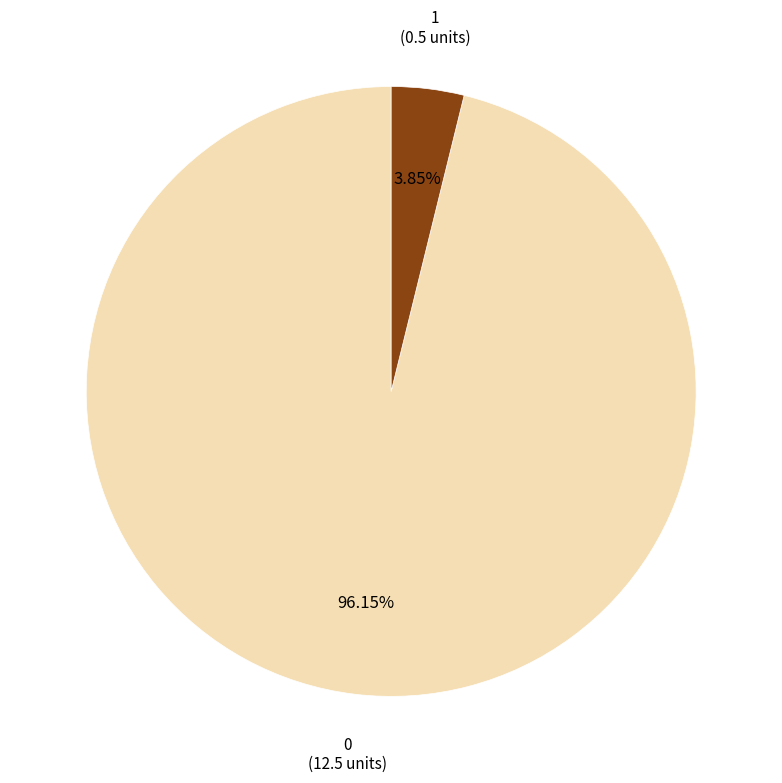

How many slices are in this pie chart?

2